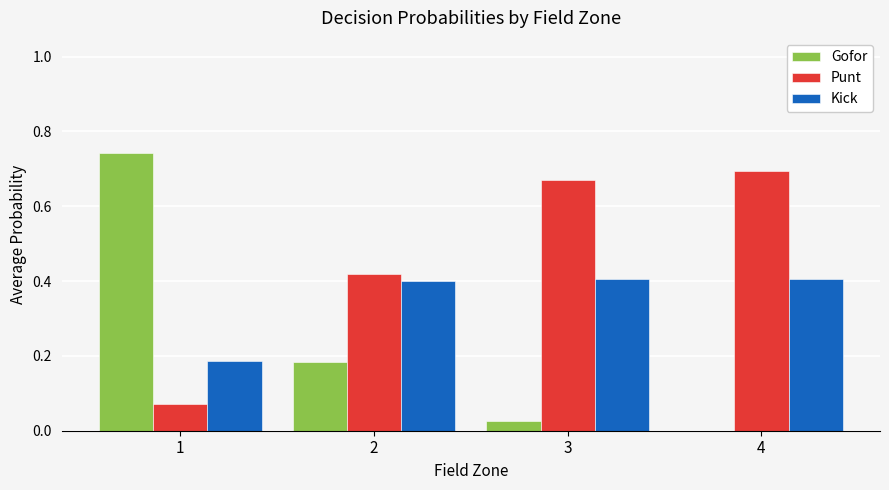

The Punt series shows 0.7 at 4. True or false?

True